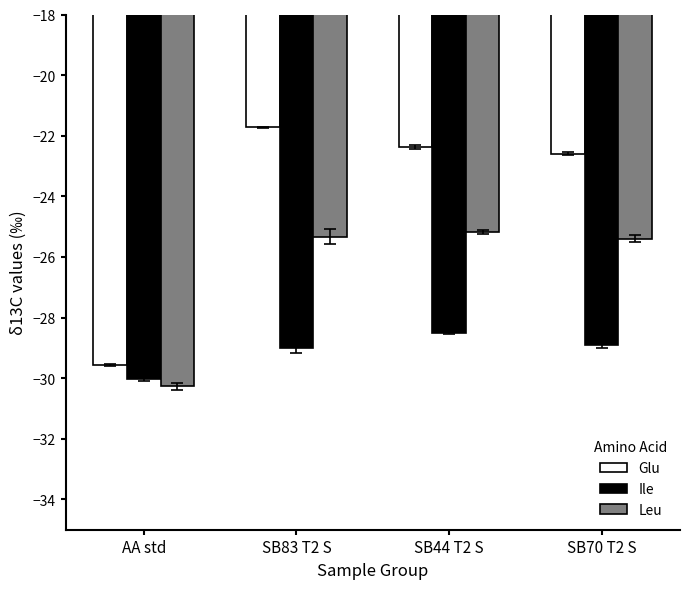

What value does the Leu series have at SB70 T2 S?

-25.4